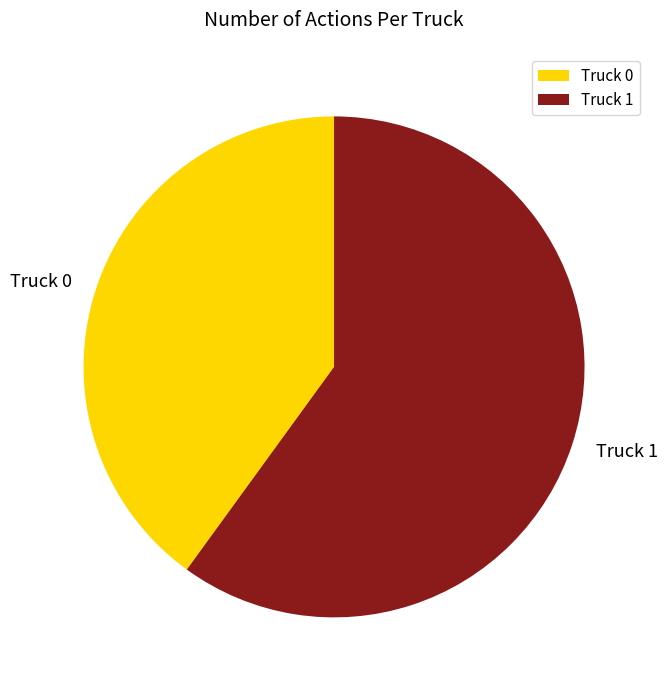

Do Truck 1 and Truck 0 together represent more than half of the pie?

Yes